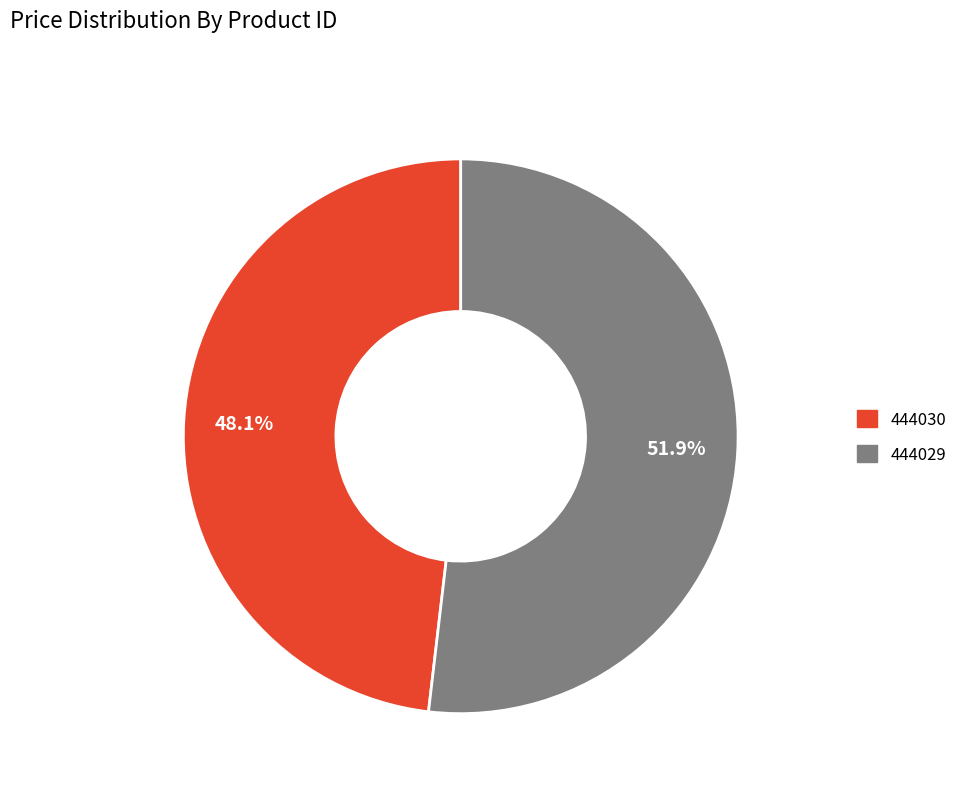

Combined, do 444029 and 444030 account for over 50%?

Yes